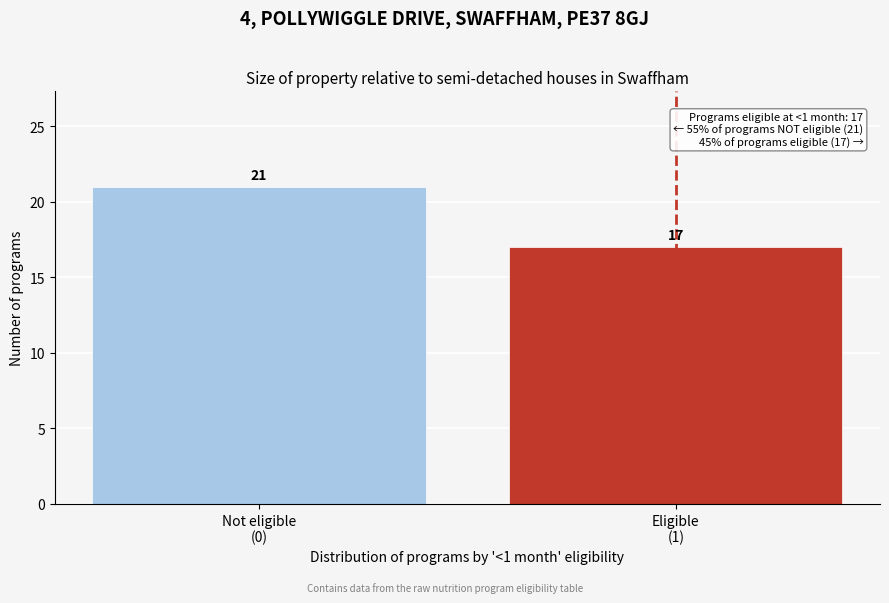

Reading right to left, list all the values displayed in this chart.

17	21